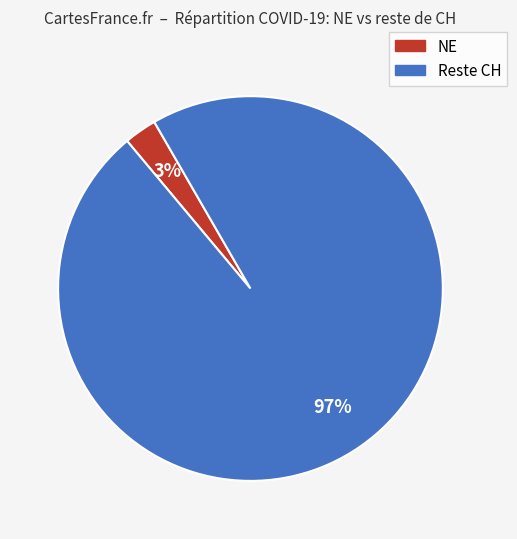

Does any single category account for the majority?

Yes